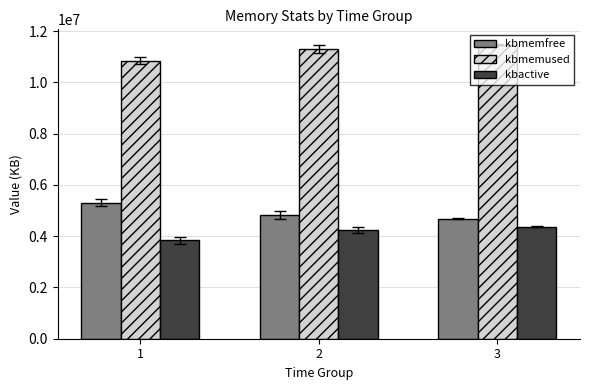

The kbmemfree series shows 5306260.6 at 1. True or false?

True